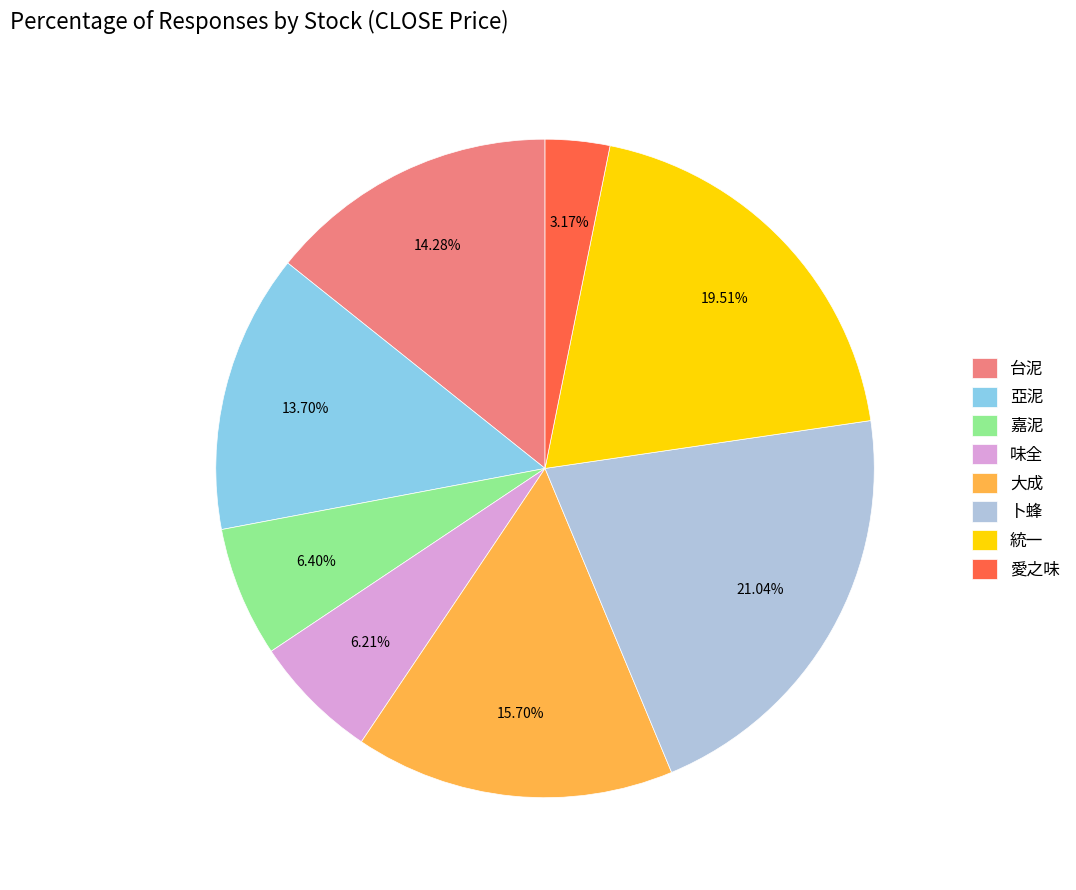

Which slice is the smallest?

愛之味